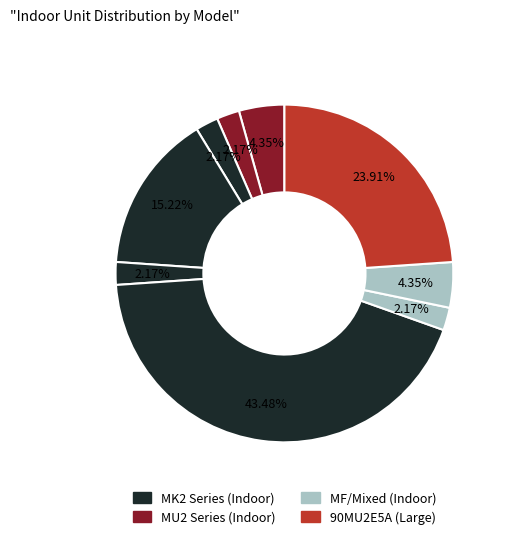

How many segments does this pie chart have?

9